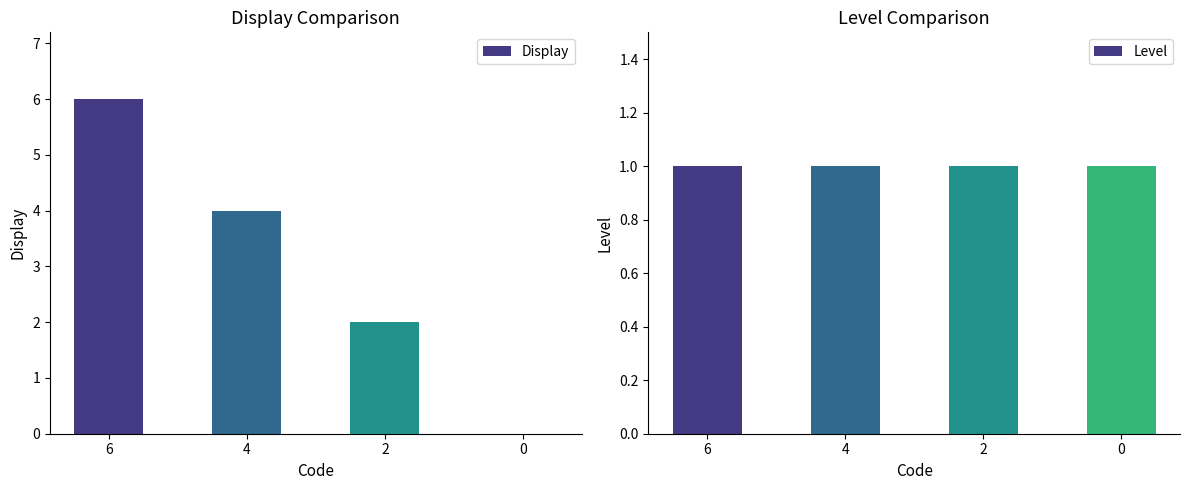

Does the chart contain stacked bars?

No